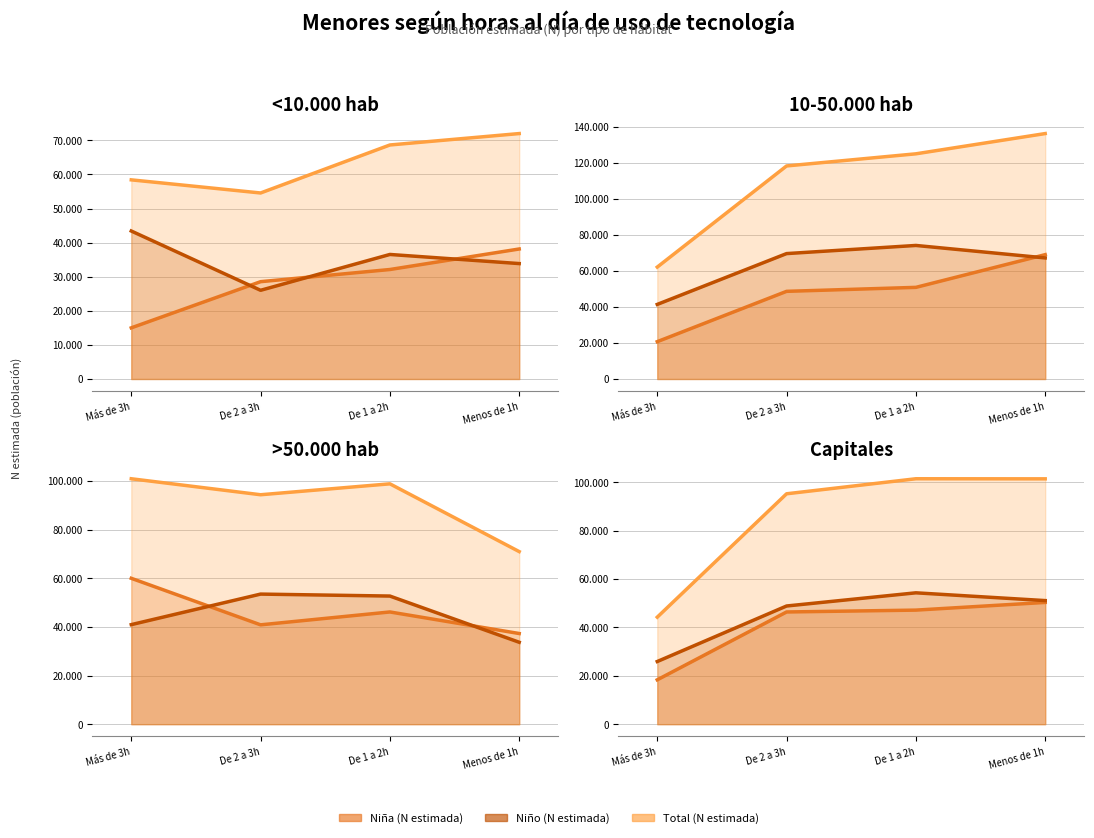

The Total (N estimada) (línea) series shows 101413 at De 1 a 2h. True or false?

True